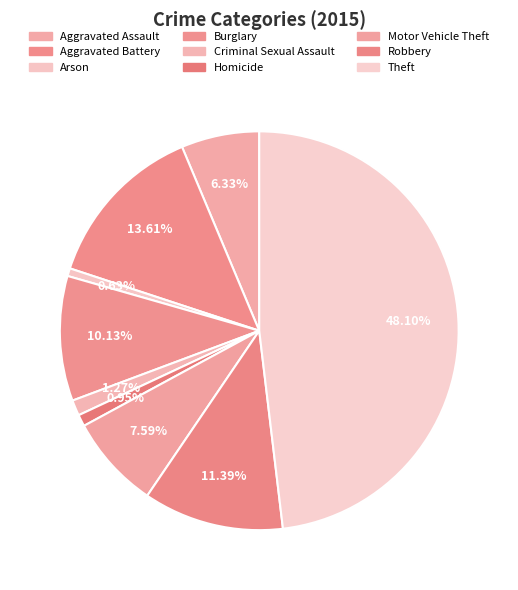

How many segments does this pie chart have?

9